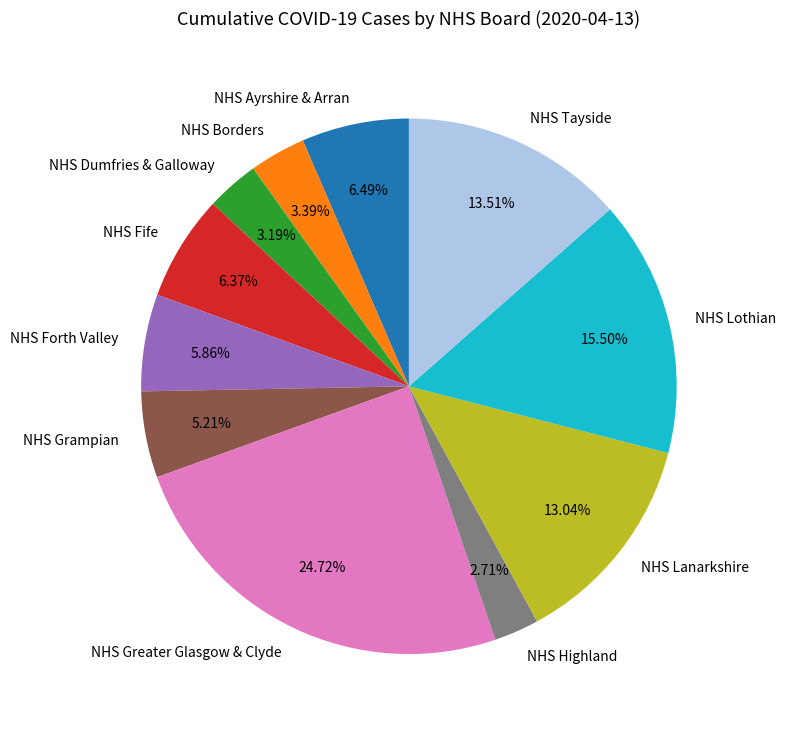

Which has a higher value, NHS Highland or NHS Fife?

NHS Fife